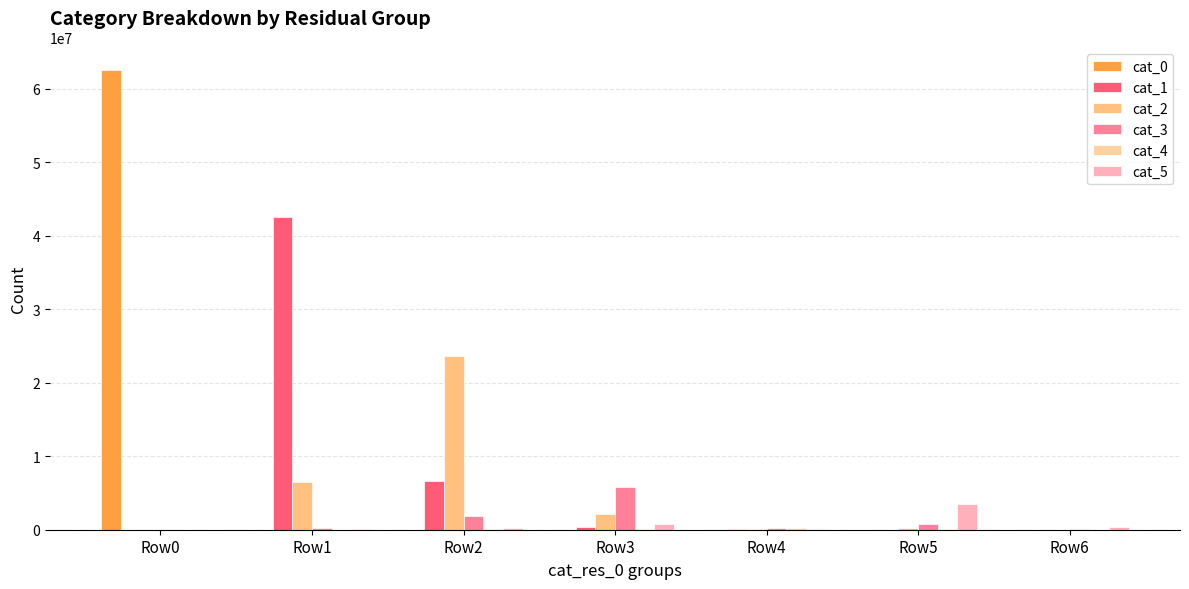

What is the sum of all cat_2 values?

32716858